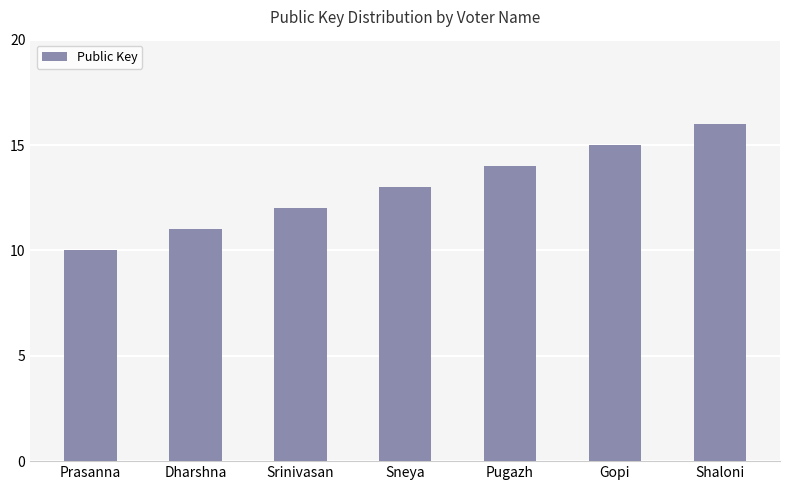

Reading left to right, transcribe all the data shown in this chart.

Prasanna=10	Dharshna=11	Srinivasan=12	Sneya=13	Pugazh=14	Gopi=15	Shaloni=16